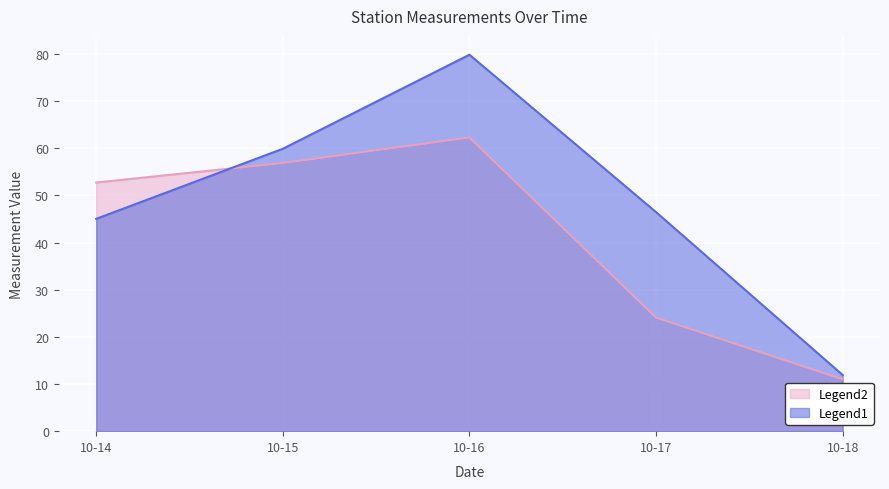

The Legend1 series shows 59.9 at 10-15. True or false?

True